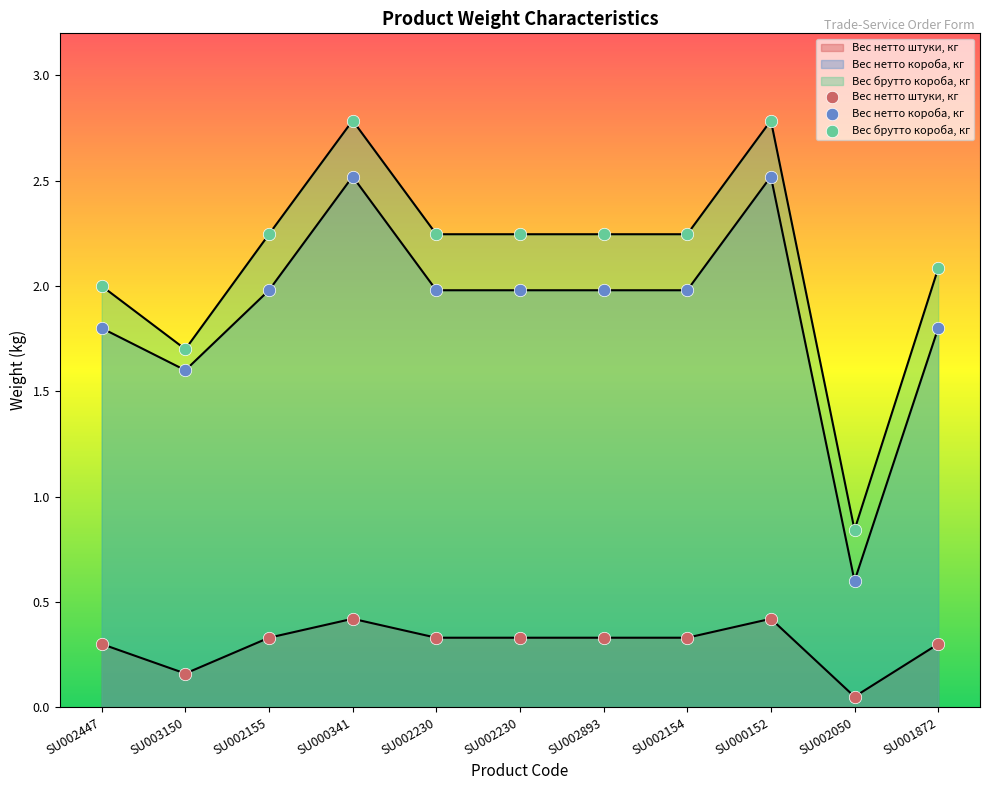

Which series has the largest total across all categories?

Вес брутто короба, кг